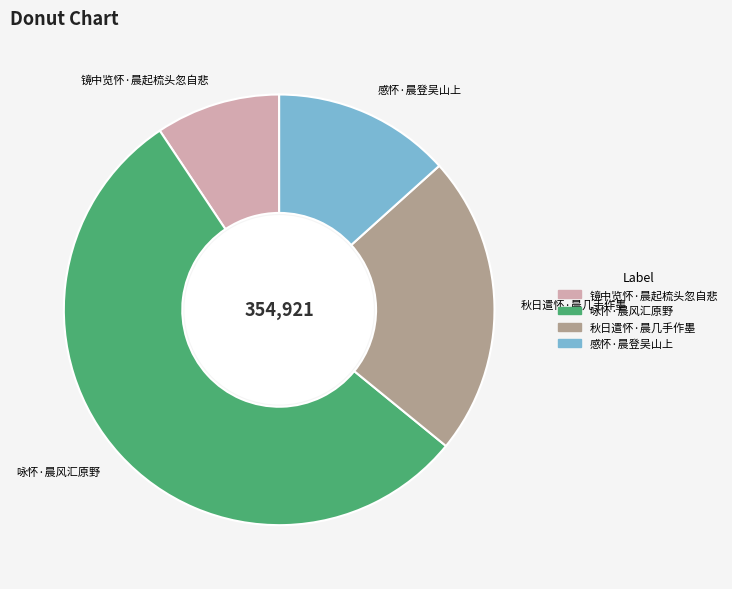

Rank the categories by value from highest to lowest.

咏怀·晨风汇原野, 秋日遣怀·晨几手作墨, 感怀·晨登吴山上, 镜中览怀·晨起梳头忽自悲